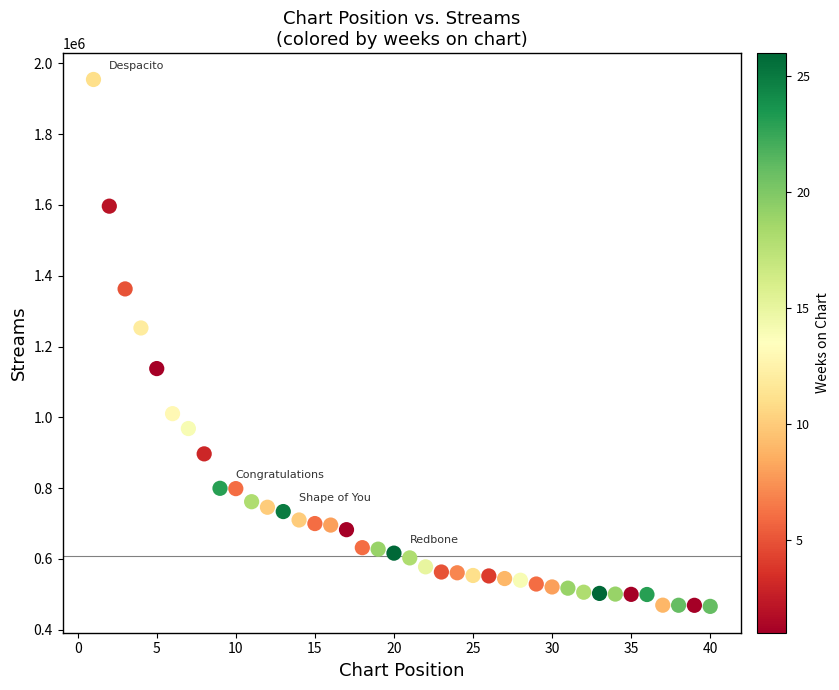

What is the range of X values (max minus min)?

39